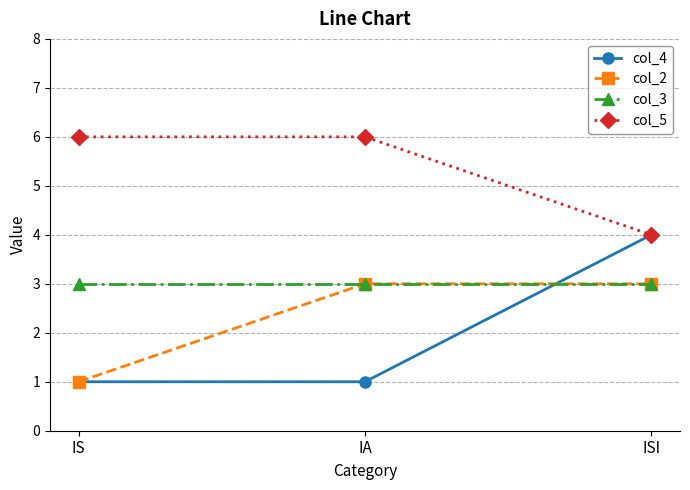

At which category is the sum across all series the highest?

ISI